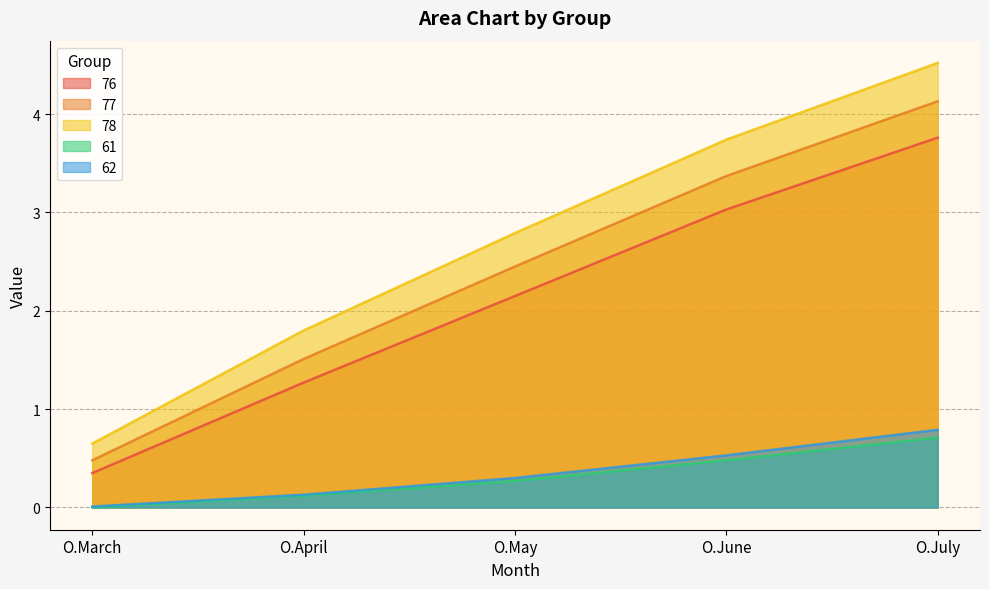

Reading right to left, list all the values displayed in this chart.

76: 3.8	3.0	2.1	1.3	0.3
77: 4.1	3.4	2.5	1.5	0.5
78: 4.5	3.7	2.8	1.8	0.7
61: 0.7	0.5	0.3	0.1	0.0
62: 0.8	0.5	0.3	0.1	0.0